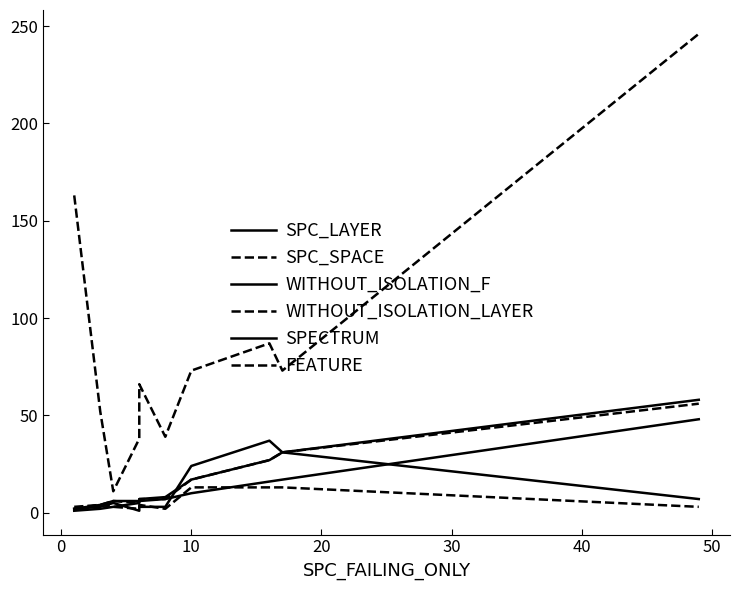

Is it true that WITHOUT_ISOLATION_LAYER equals 89 at 9?

False